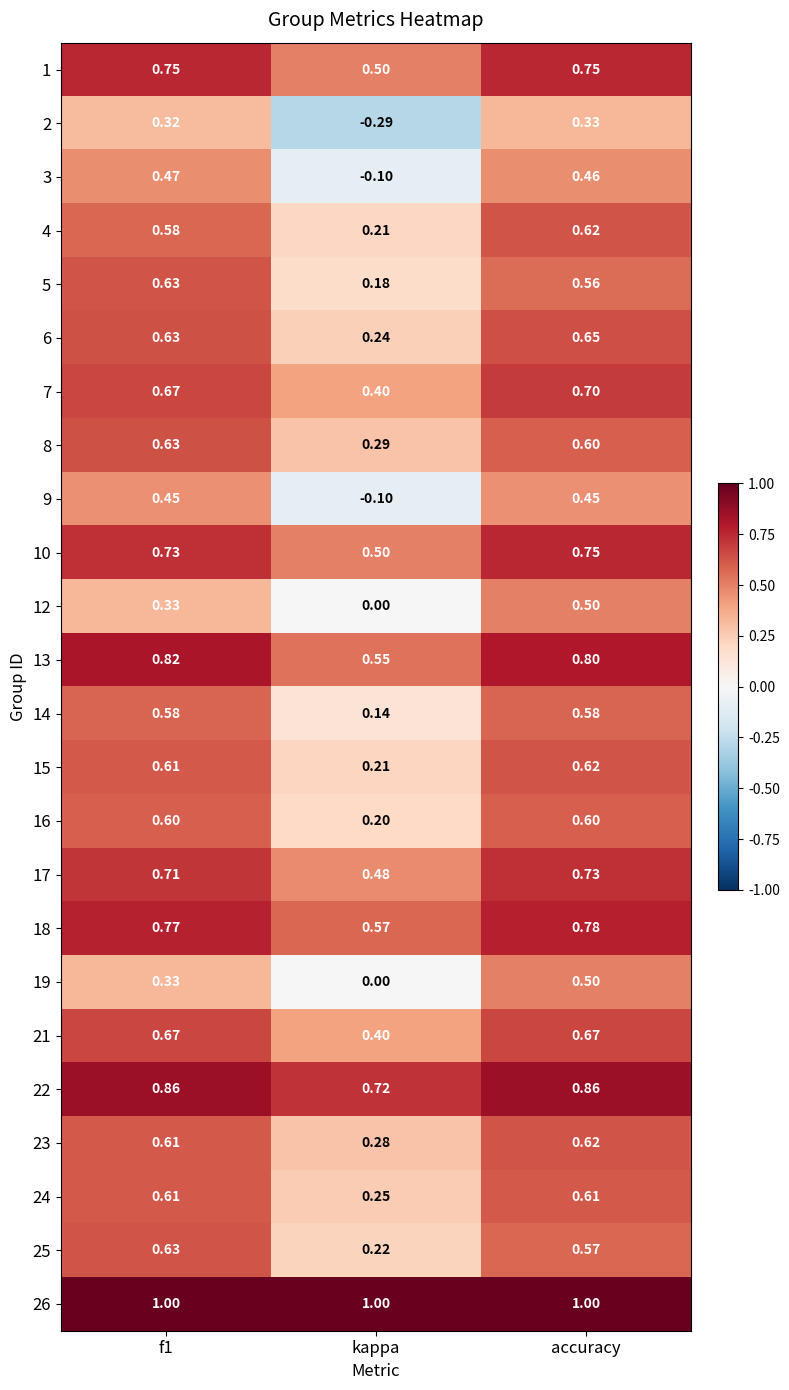

Which series has the largest range (max minus min)?

2